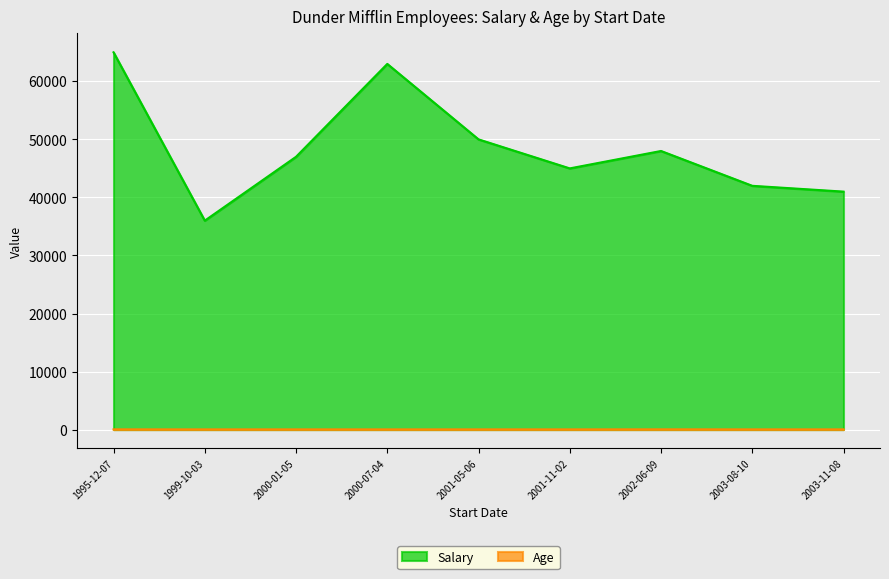

At which category does Age reach its first local peak?

1995-12-07